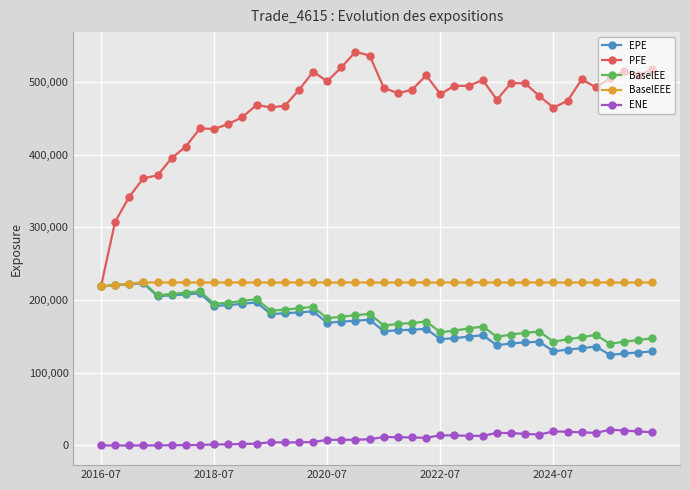

Which series has the widest spread of values?

PFE